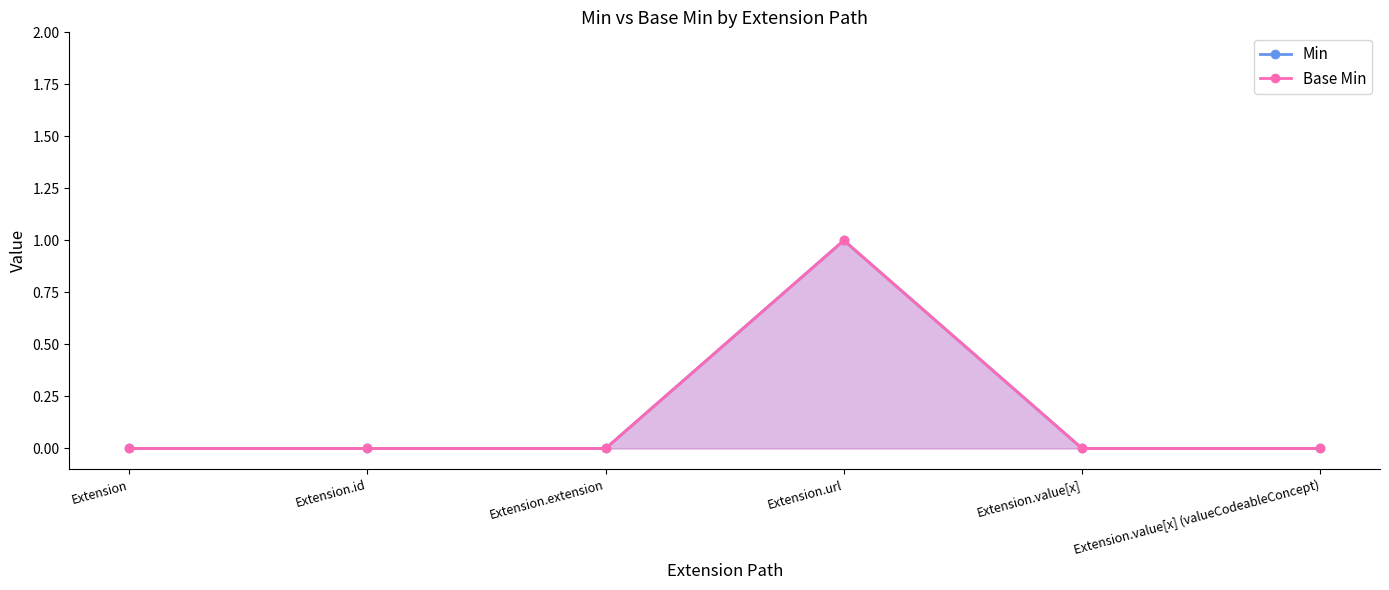

What position from the left is Extension.value[x] (valueCodeableConcept)?

6